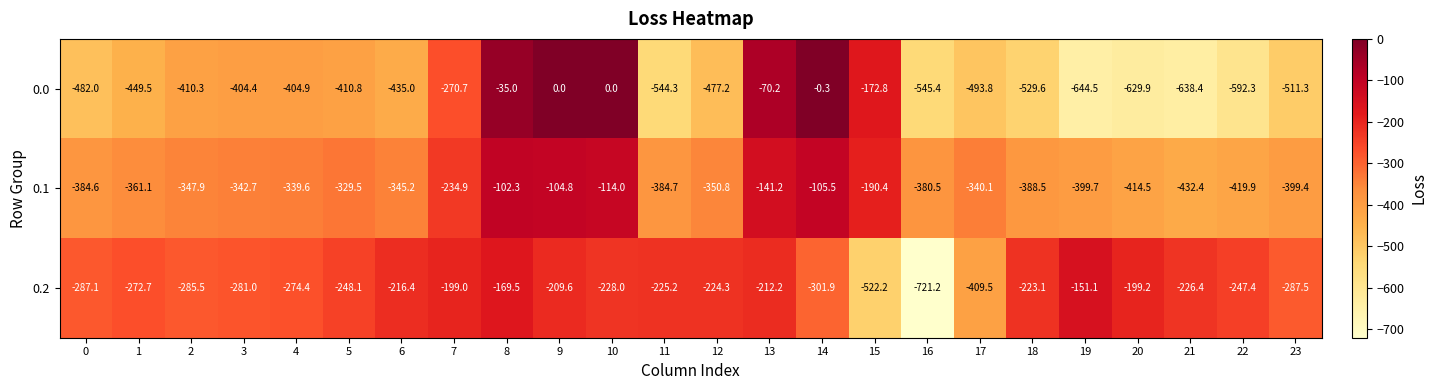

Which series changed the most between 11 and 13?

0.0